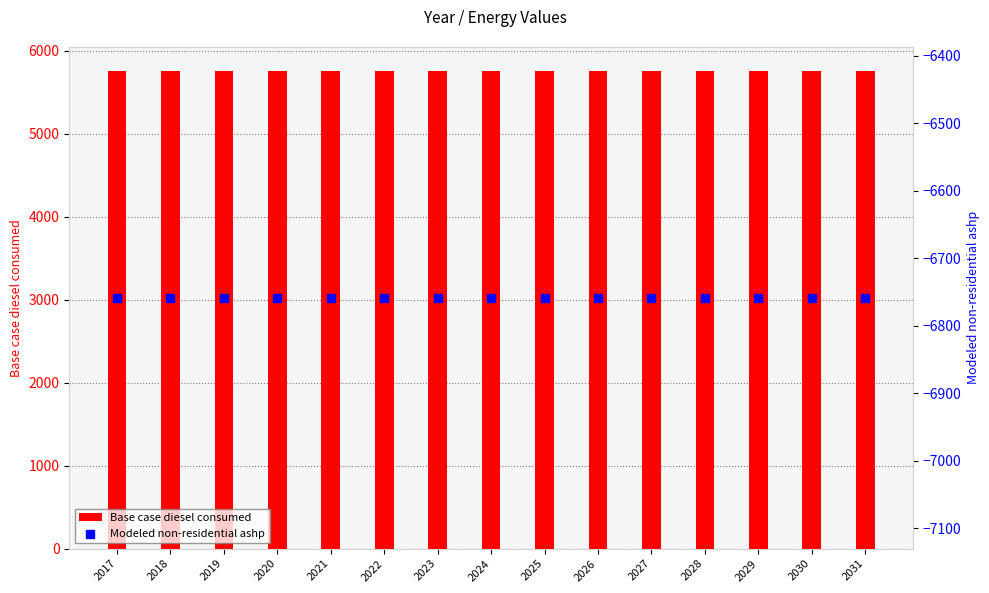

Which series has the largest total across all categories?

Base case diesel consumed